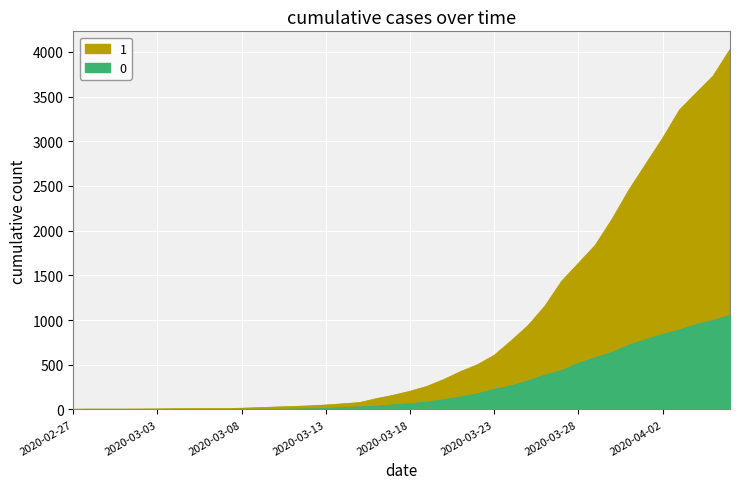

What is the spread (max minus min) of values at 2020-03-21?

284